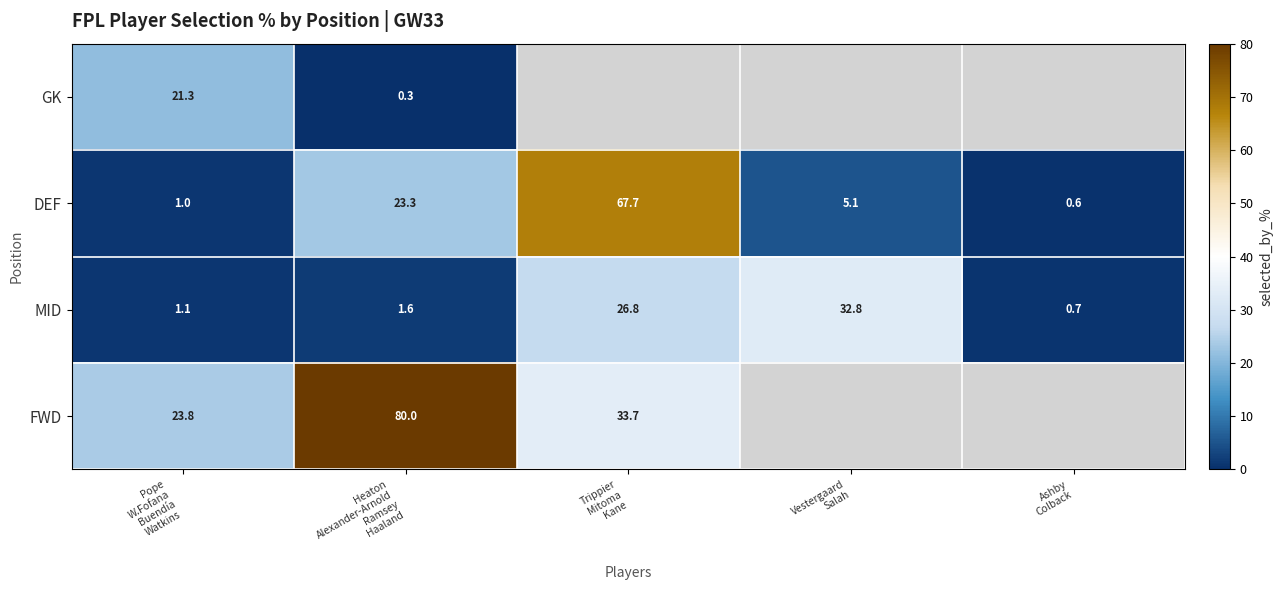

What is the sum of all MID values?

63.0